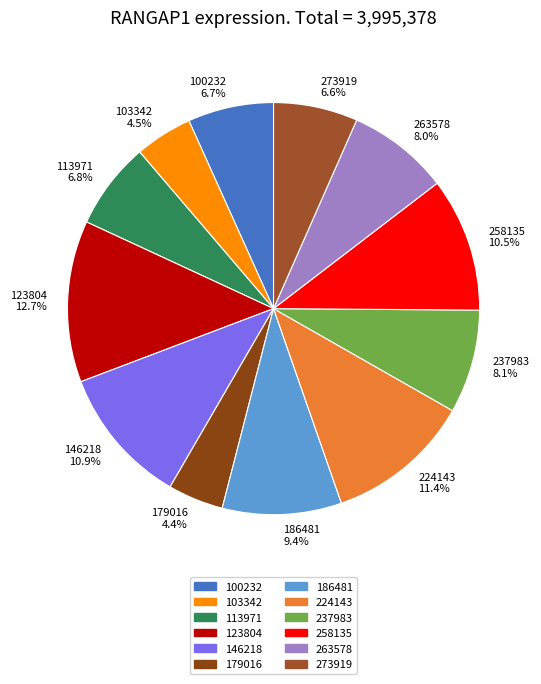

Is the sum of 237983 and 224143 greater than half?

No